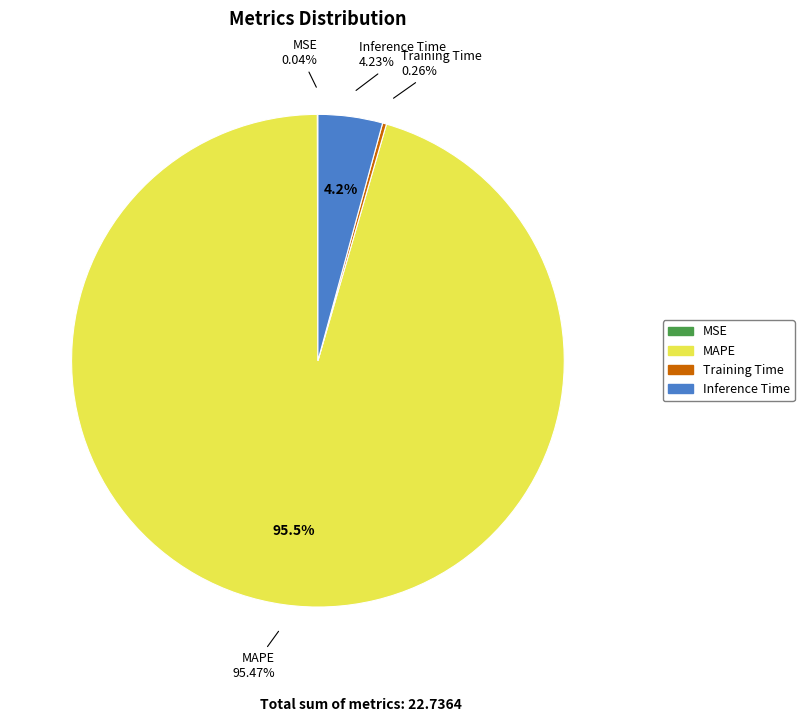

Rank the categories by value from highest to lowest.

MAPE, Inference Time, Training Time, MSE